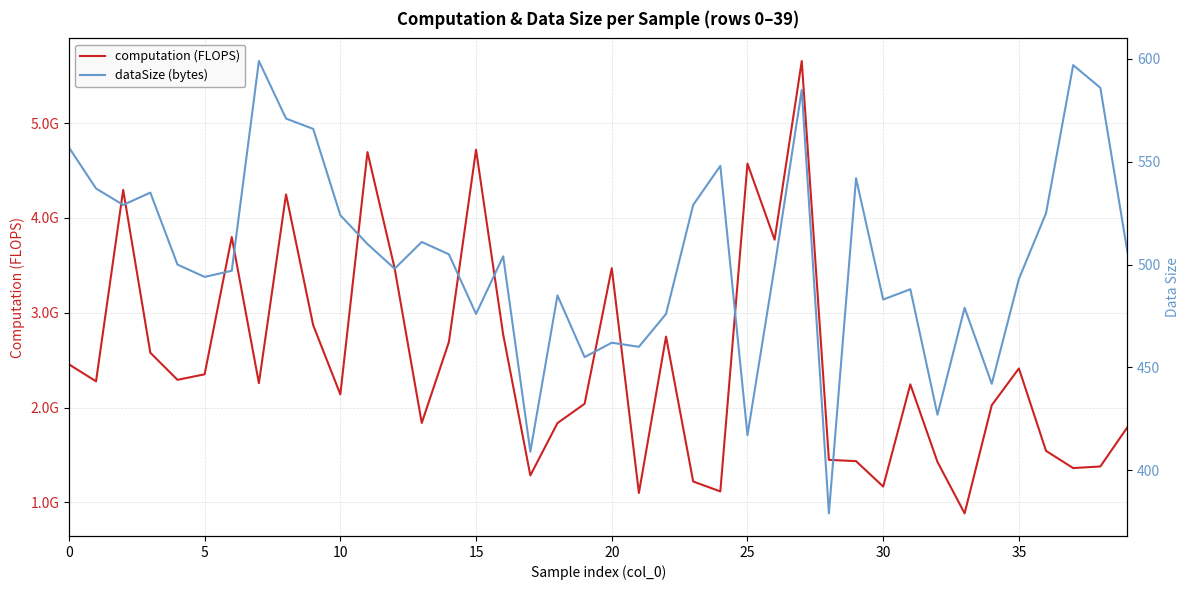

Reading left to right, list all the values displayed in this chart.

computation (FLOPS): 2456091697.0	2276892867.5	4295923141.7	2578391569.5	2292616577.7	2350774263.7	3798758634.8	2257318825.1	4248008758.0	2868644768.1	2139076751.3	4694424605.1	3469693981.9	1837683193.4	2692307743.3	4719464475.5	2770131127.5	1284429765.2	1836190558.6	2039974991.0	3469904242.0	1099276351.7	2748820551.5	1220259803.4	1115577504.3	4573291526.8	3770579274.3	5655162116.7	1448380491.2	1435082362.8	1166838864.0	2244516755.0	1426851463.2	884235132.5	2025034199.1	2412666985.2	1542925126.7	1361790834.6	1378676339.1	1794039396.4
dataSize (bytes): 557.0	537.0	529.0	535.0	500.0	494.0	497.0	599.0	571.0	566.0	524.0	510.0	498.0	511.0	505.0	476.0	504.0	409.0	485.0	455.0	462.0	460.0	476.0	529.0	548.0	417.0	499.0	585.0	379.0	542.0	483.0	488.0	427.0	479.0	442.0	493.0	525.0	597.0	586.0	506.0